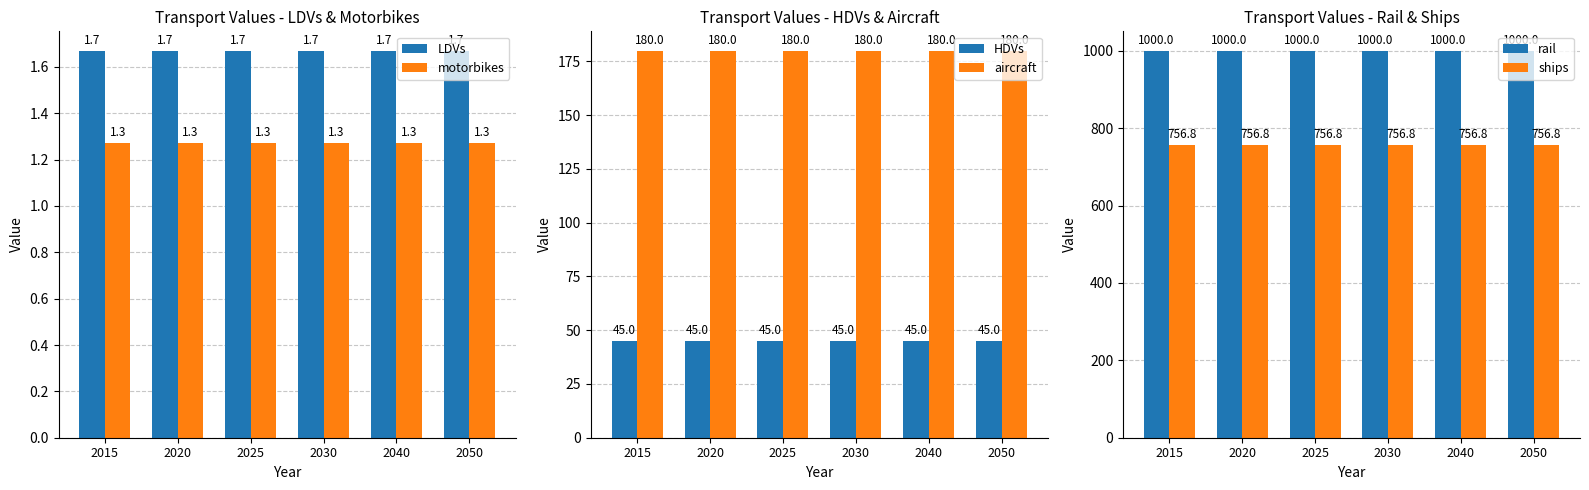

Reading left to right, list all the values displayed in this chart.

LDVs: 1.7	1.7	1.7	1.7	1.7	1.7
motorbikes: 1.3	1.3	1.3	1.3	1.3	1.3
HDVs: 45.0	45.0	45.0	45.0	45.0	45.0
aircraft: 180.0	180.0	180.0	180.0	180.0	180.0
rail: 1000.0	1000.0	1000.0	1000.0	1000.0	1000.0
ships: 756.8	756.8	756.8	756.8	756.8	756.8